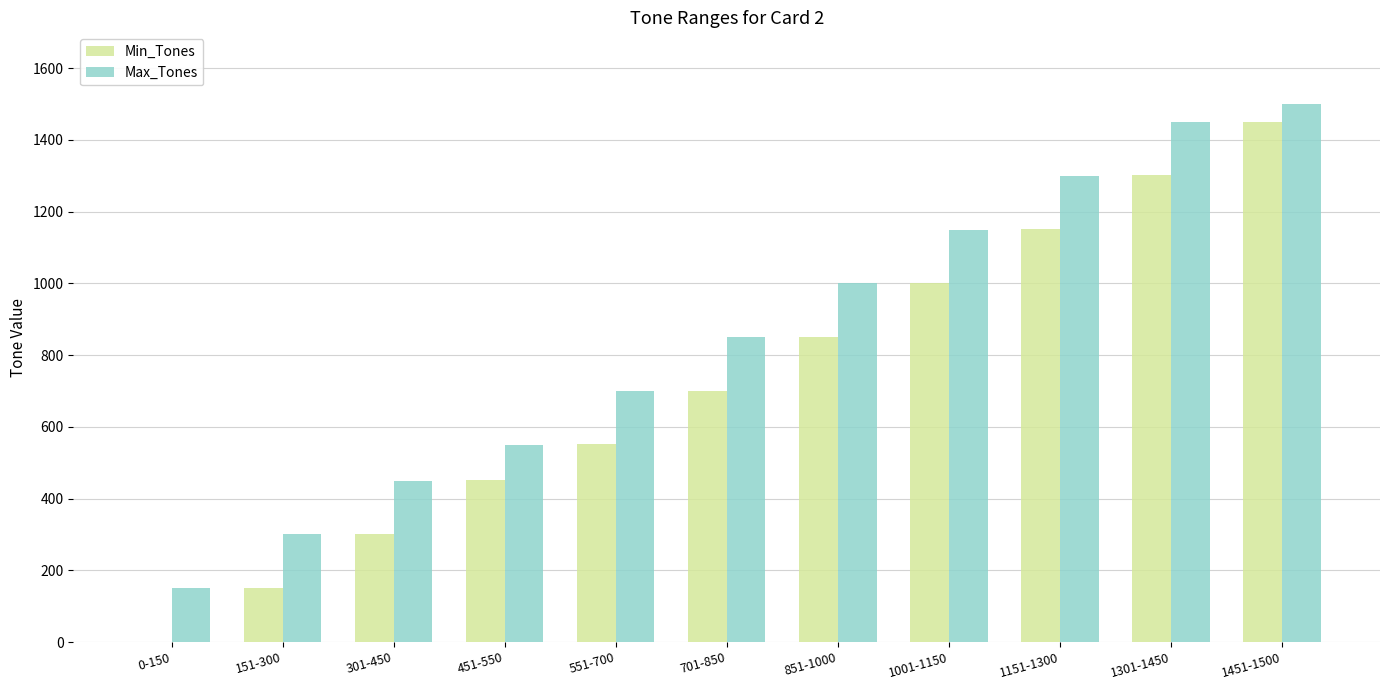

What is the sum of all Min_Tones values?

7910